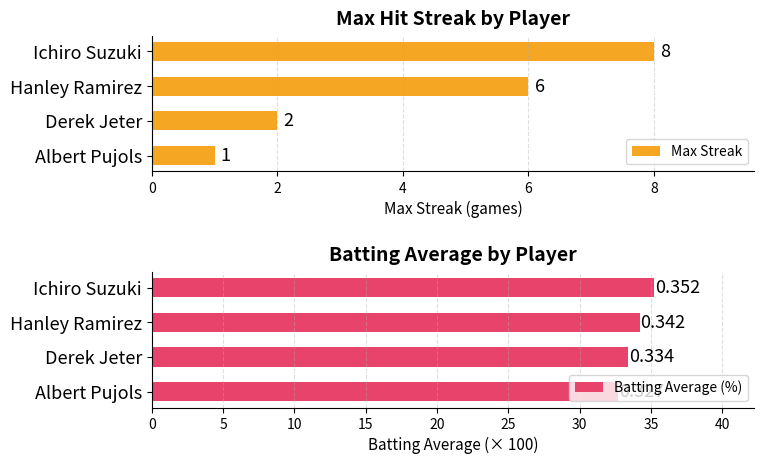

The Max Streak series shows 10 at Hanley Ramirez. True or false?

False